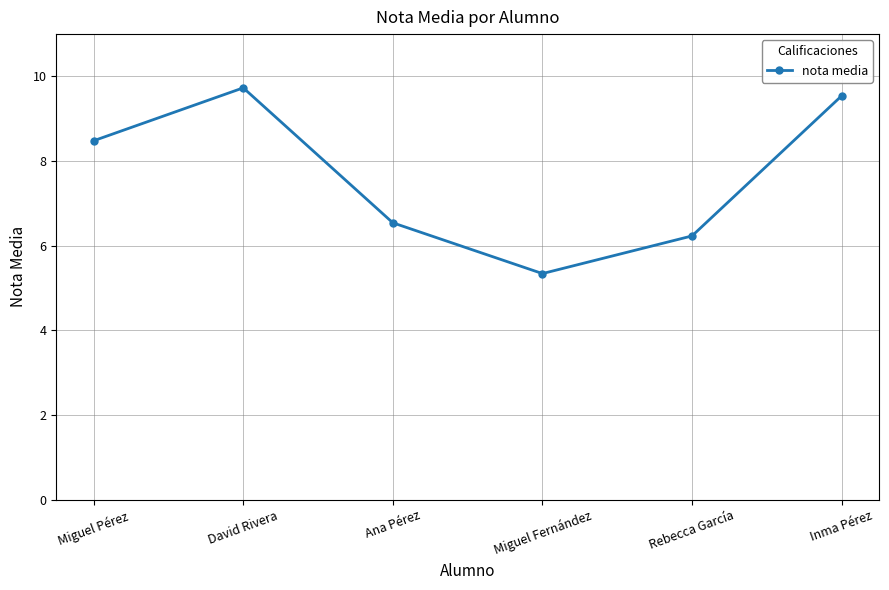

Approximately how many times larger is the value at Miguel Pérez compared to Miguel Fernández?

1.6